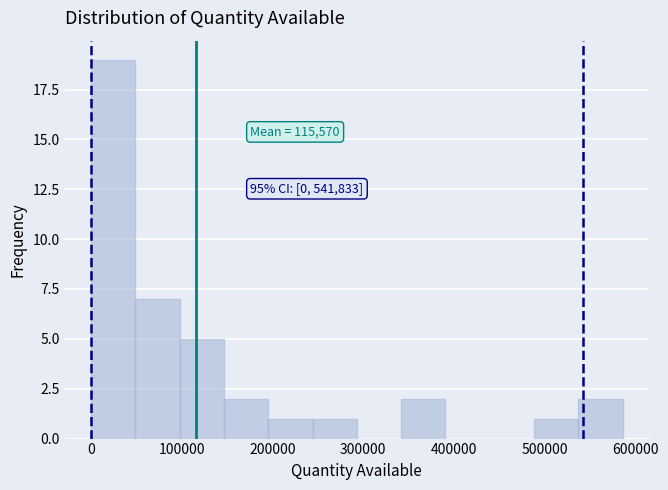

Over which range of the x-axis is the bar tallest?

0 to 50000